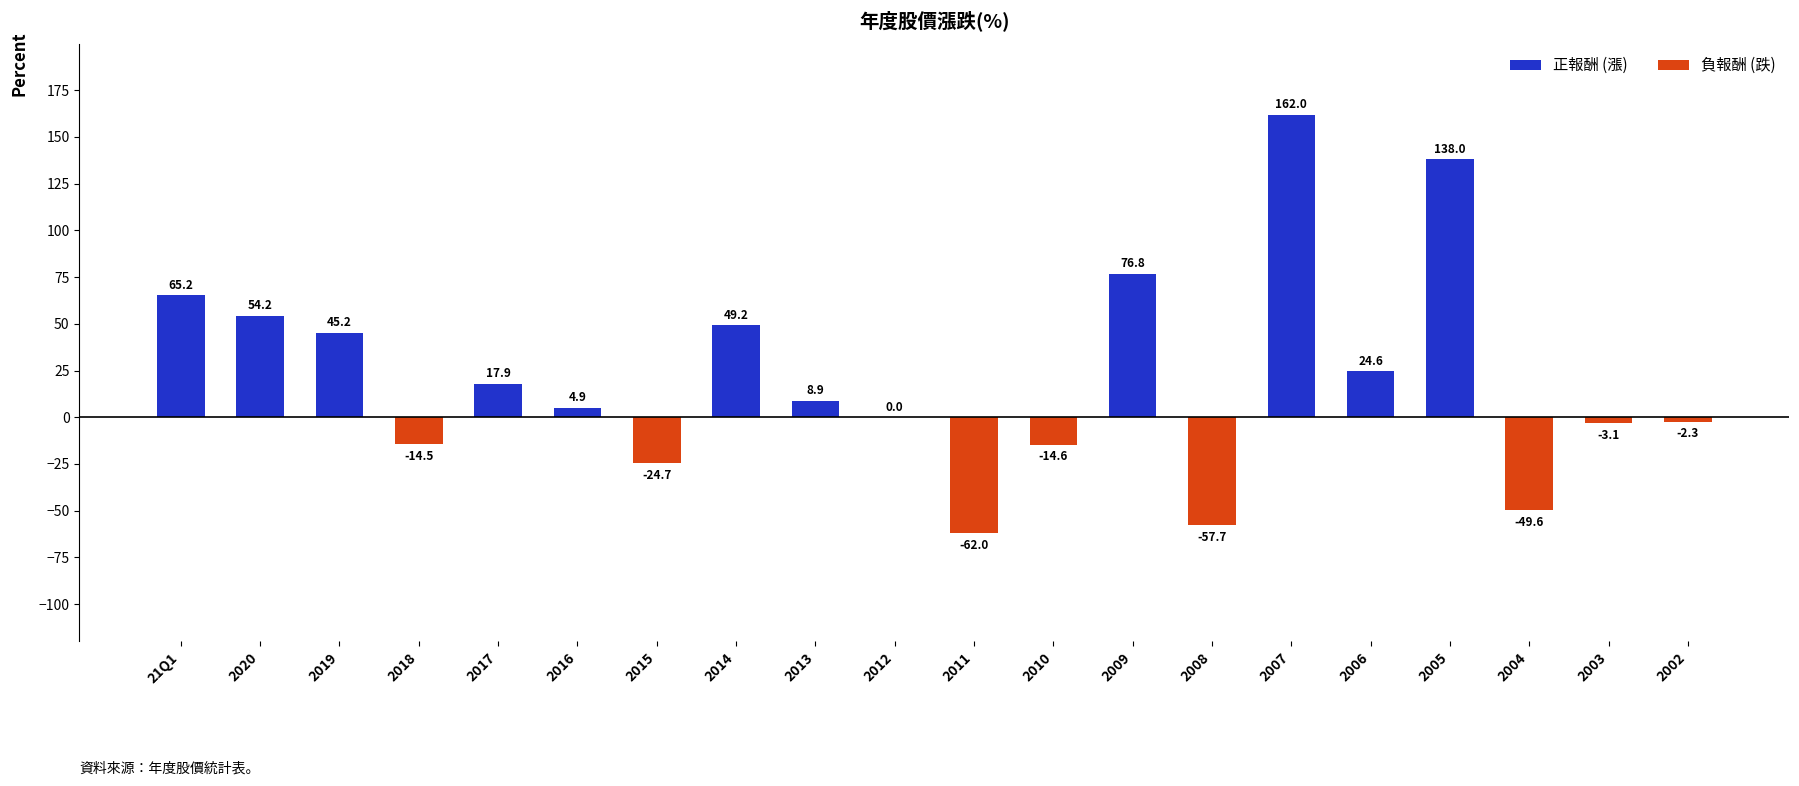

How many distinct data groups are displayed?

1